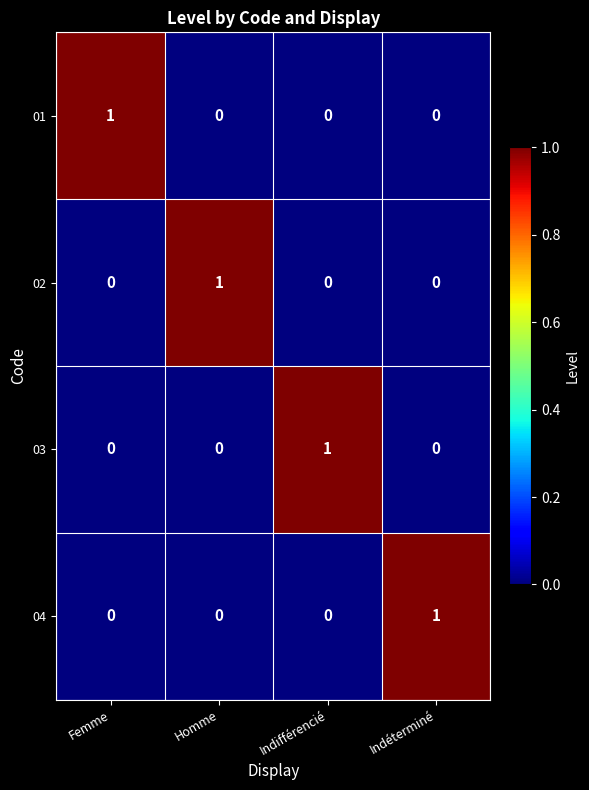

True or false: 01 has a value of 0 at Homme.

True